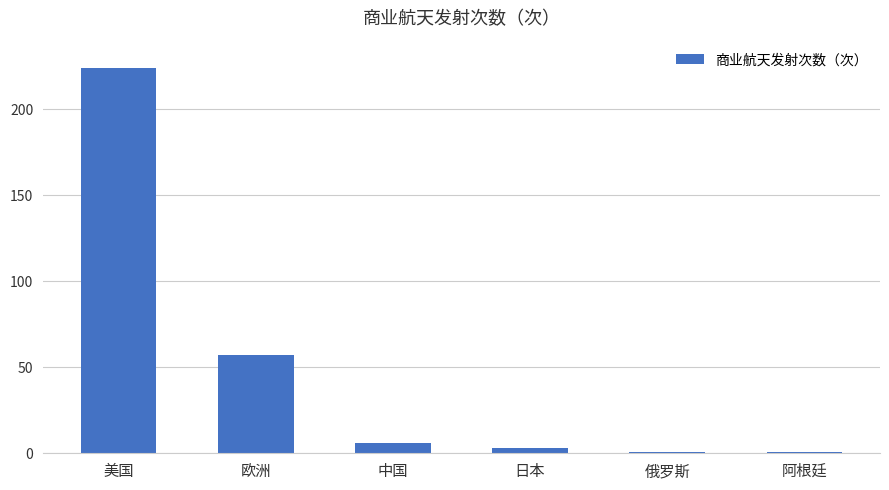

What is the sum of all values?

292